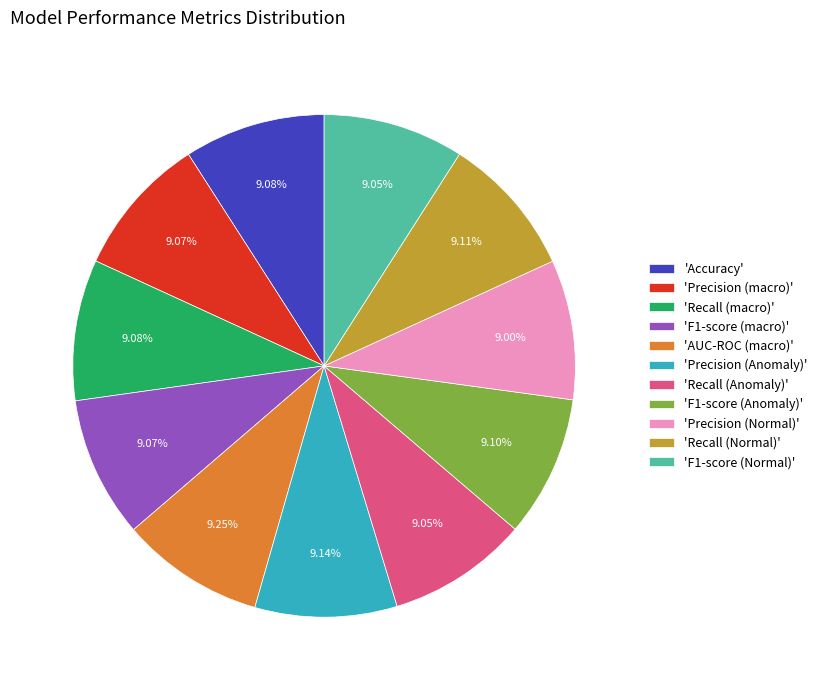

Do 'F1-score (Normal)' and 'F1-score (macro)' together represent more than half of the pie?

No